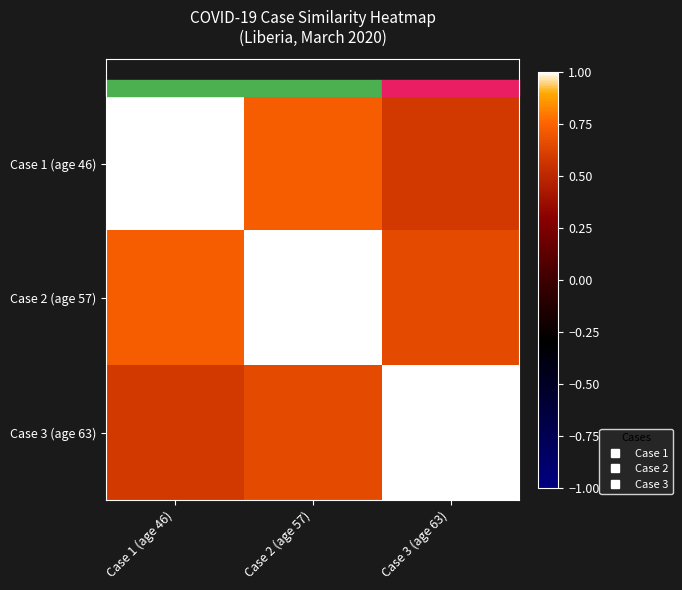

What is the total value across all series at Case 1 (age 46)?

2.3